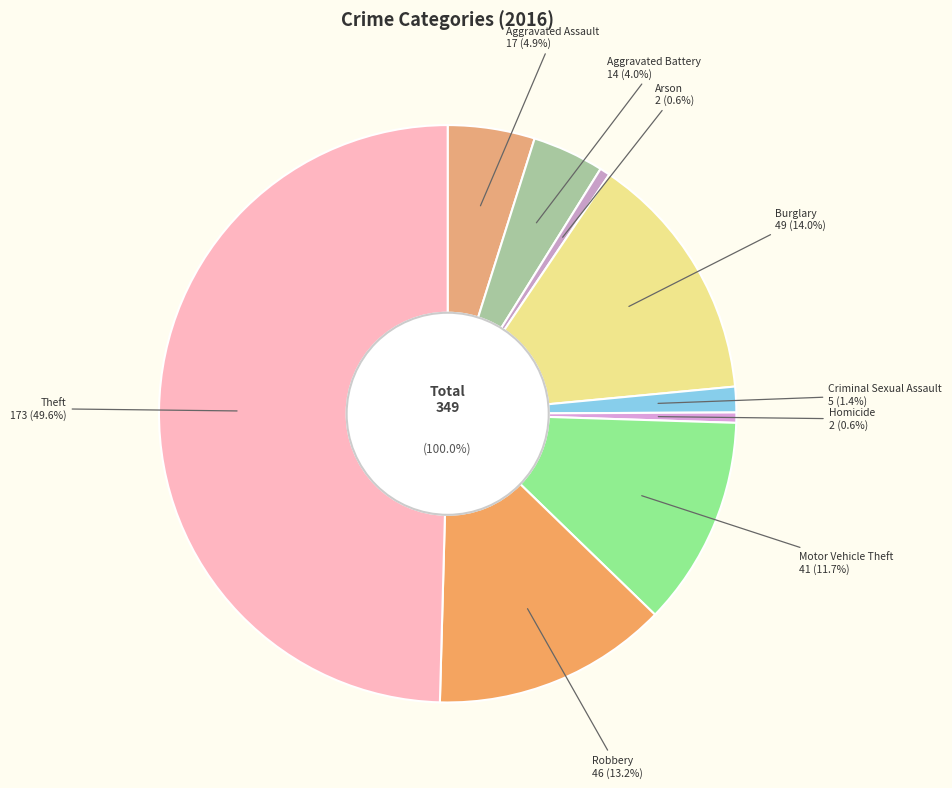

To the nearest percent, what is the average slice percentage?

11%